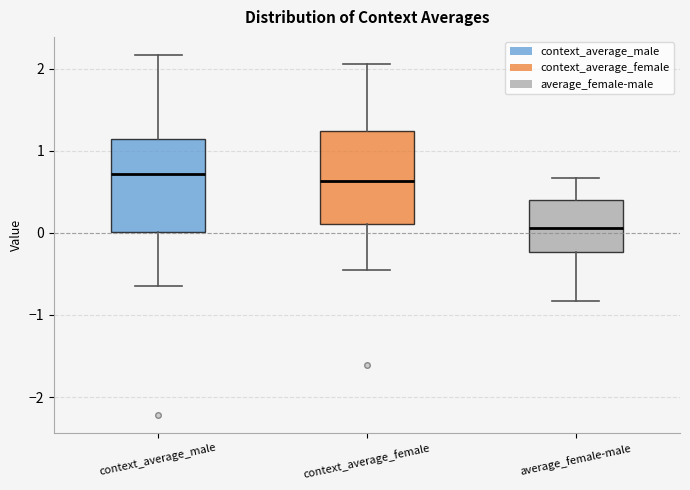

Where does the upper whisker of the box for context_average_female end on the y-axis? The values are not printed on the chart, so give them approximately, as read against the axis.

2.1